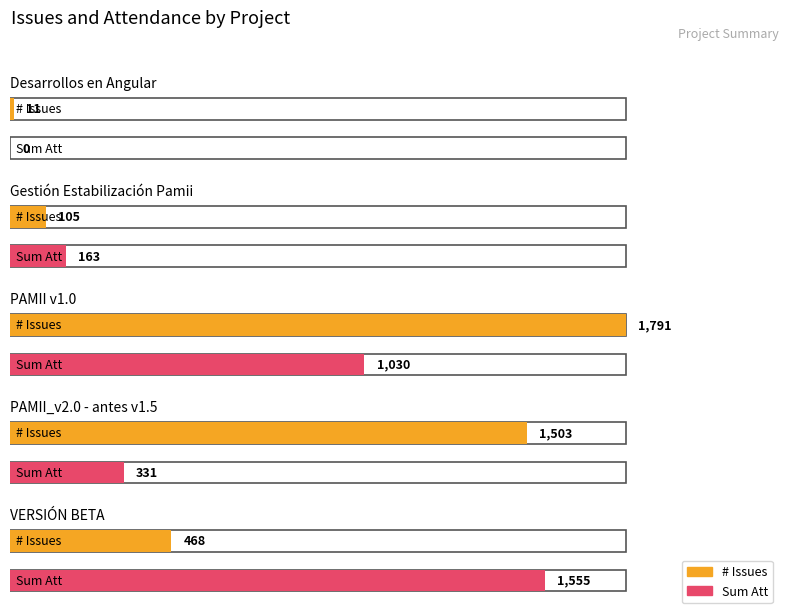

How many data points in # Issues are less than 468?

2